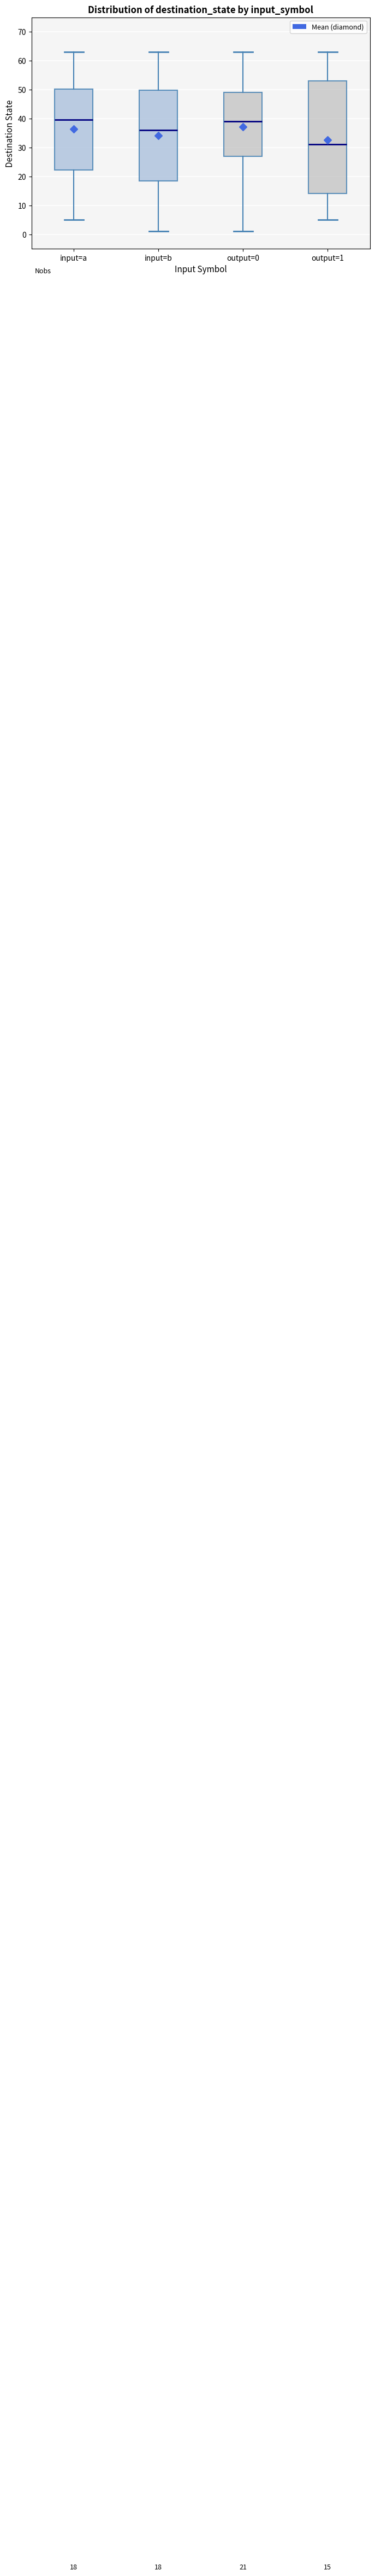

Which box is the tallest, from its lower edge to its upper edge?

output=1